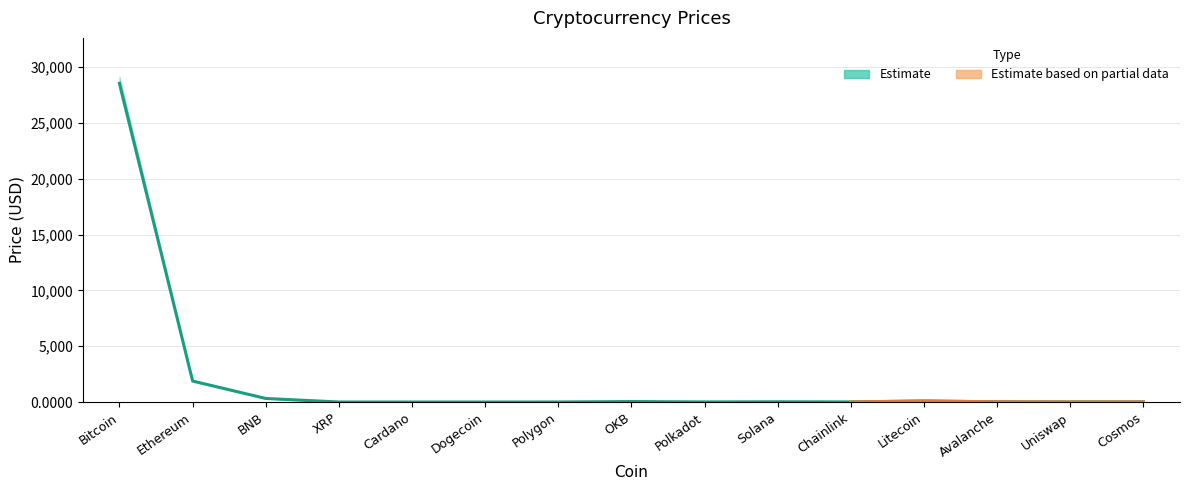

The chart shows a value of 317.4 at BNB. True or false?

True